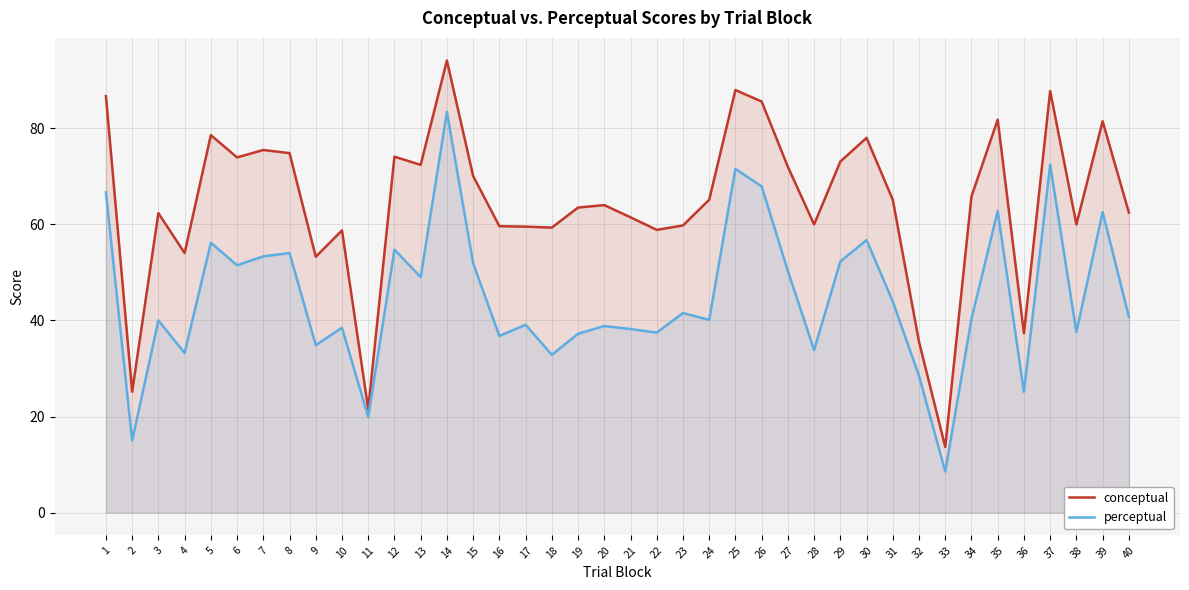

The conceptual series shows 12.5 at 9. True or false?

False